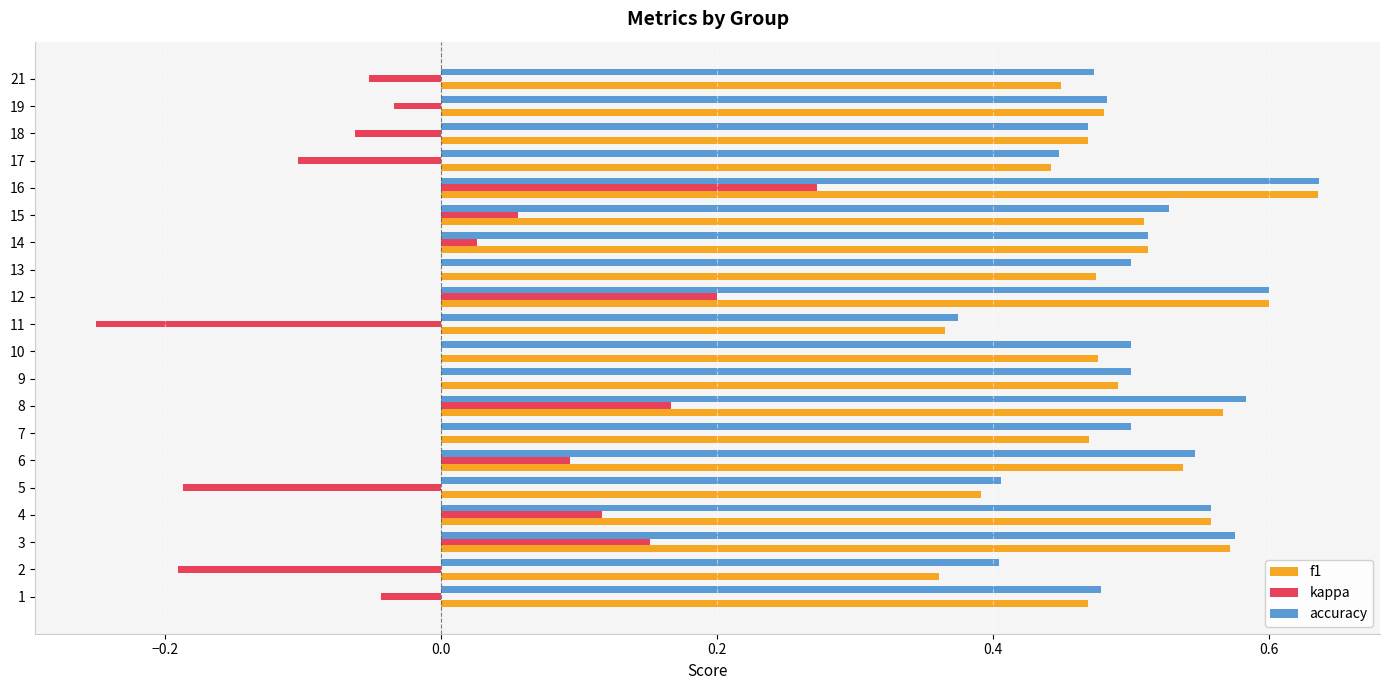

What is the sum of the f1 values at 3 and 10?

1.0